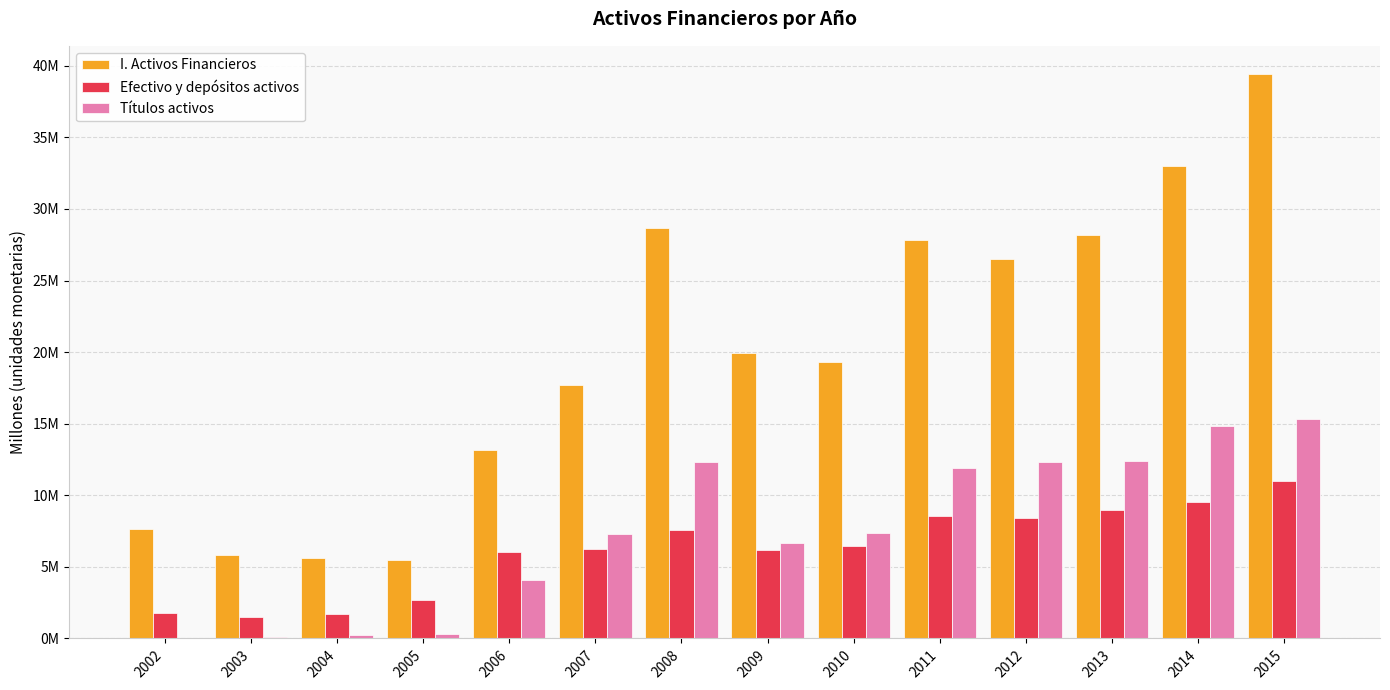

What is the total value across all series at 2010?

33083027